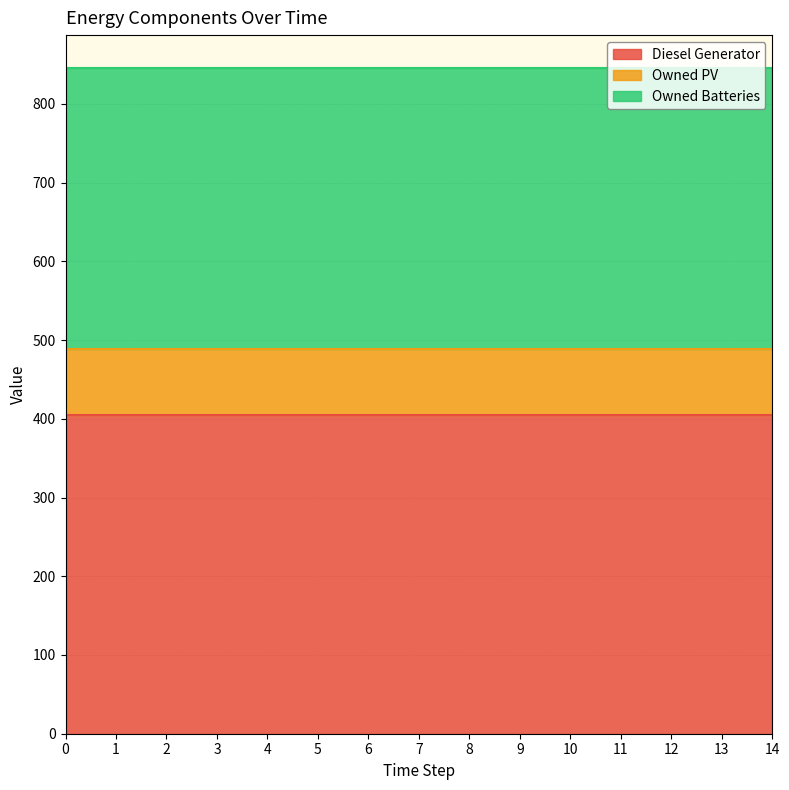

Which series has the widest spread of values?

Diesel Generator